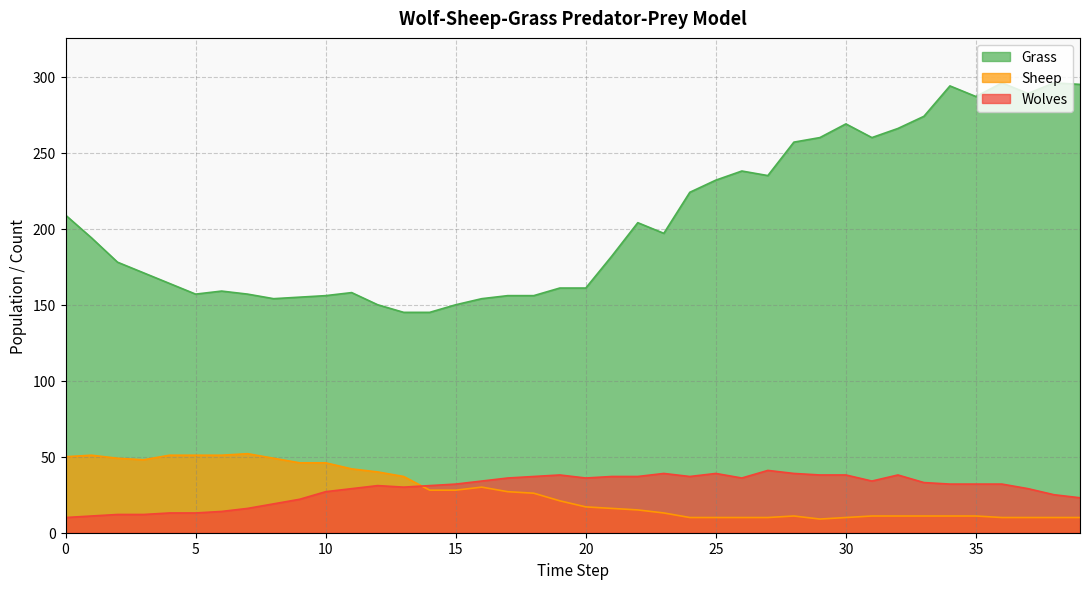

Where is the first local maximum for Wolves?

12